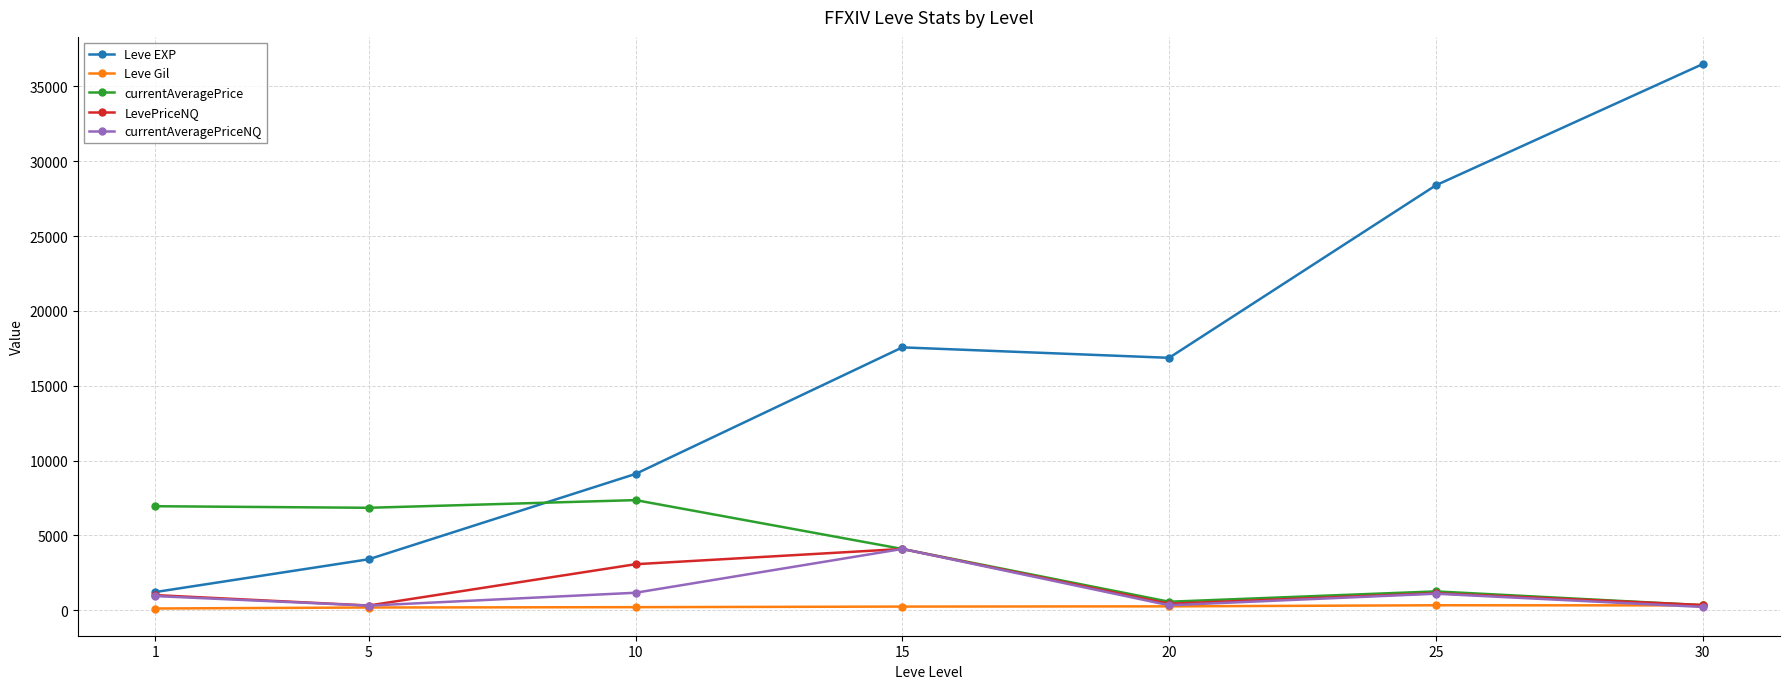

Which series has the largest range (max minus min)?

Leve EXP